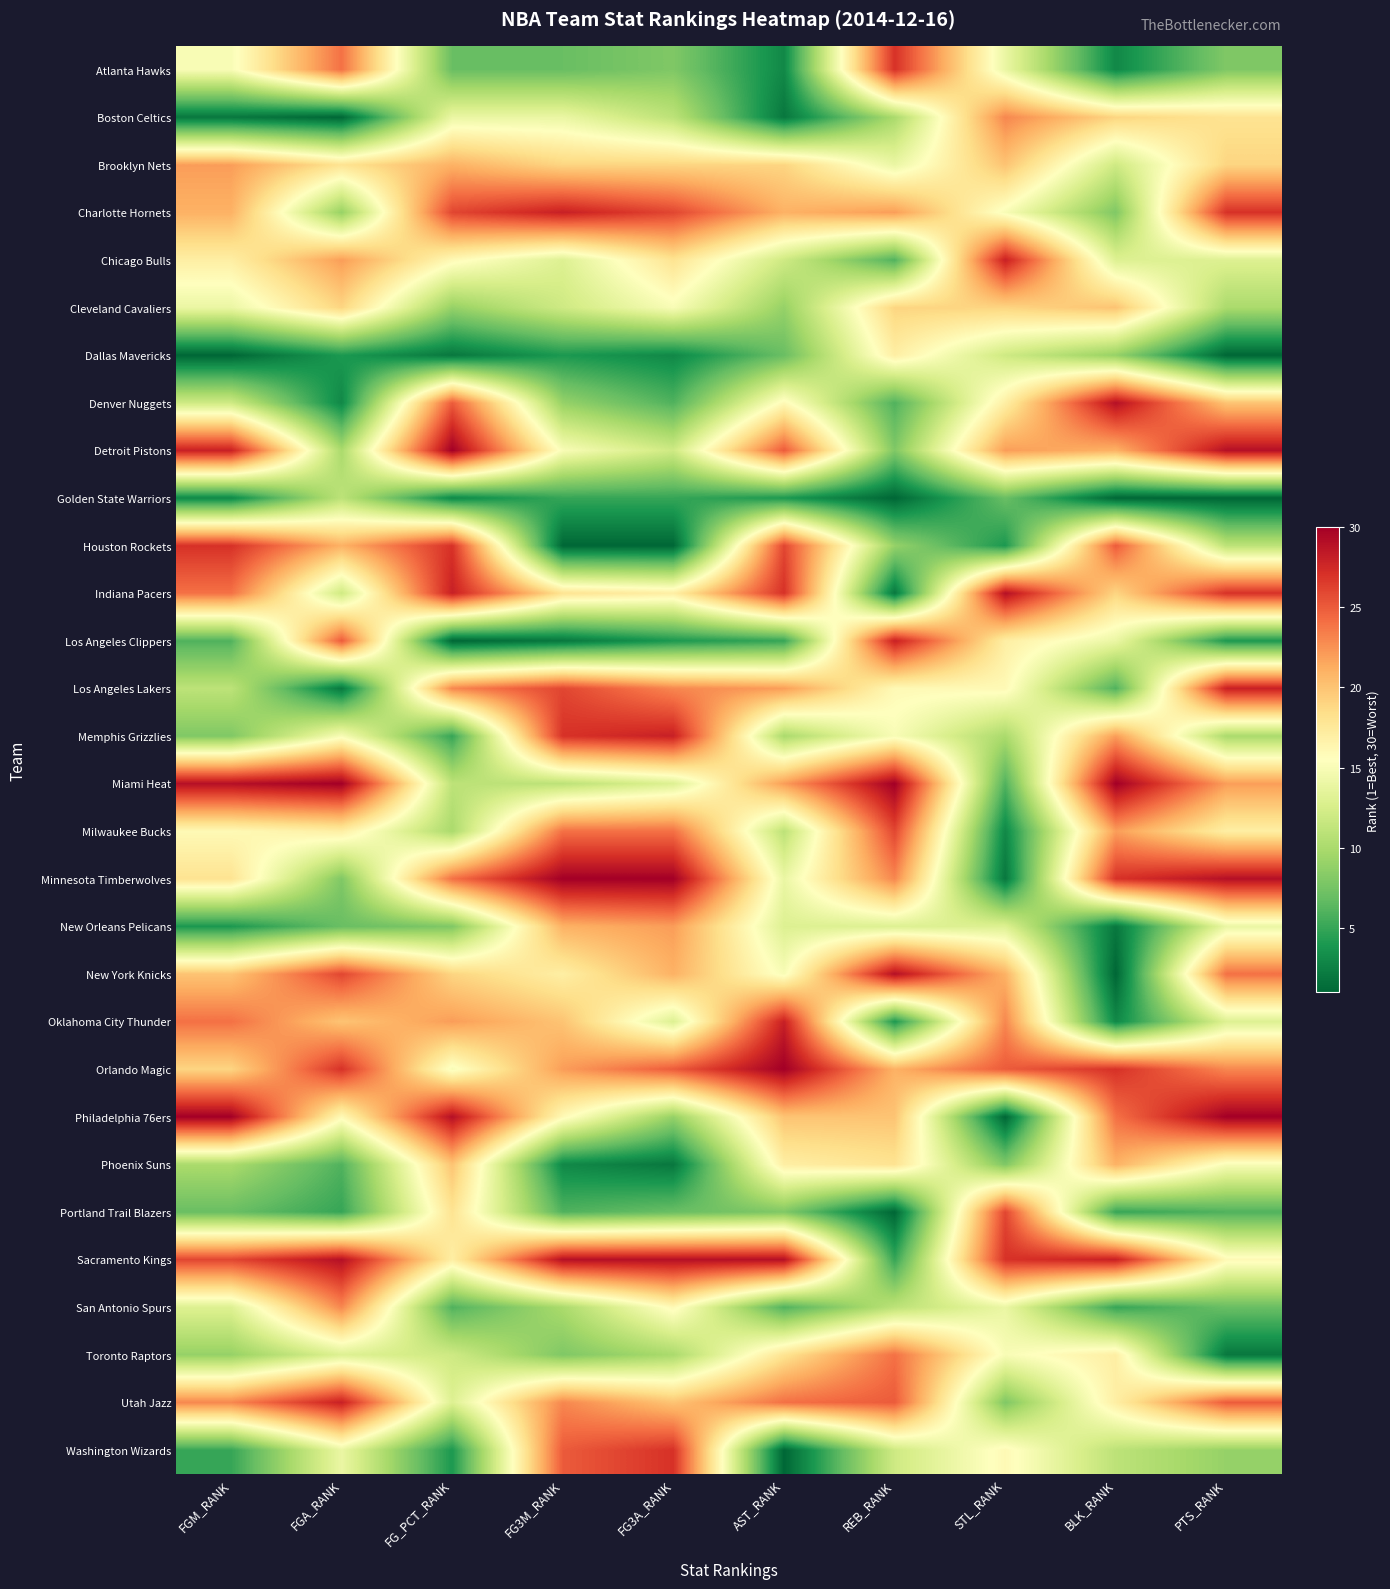

What is the total value across all series at STL_RANK?

461